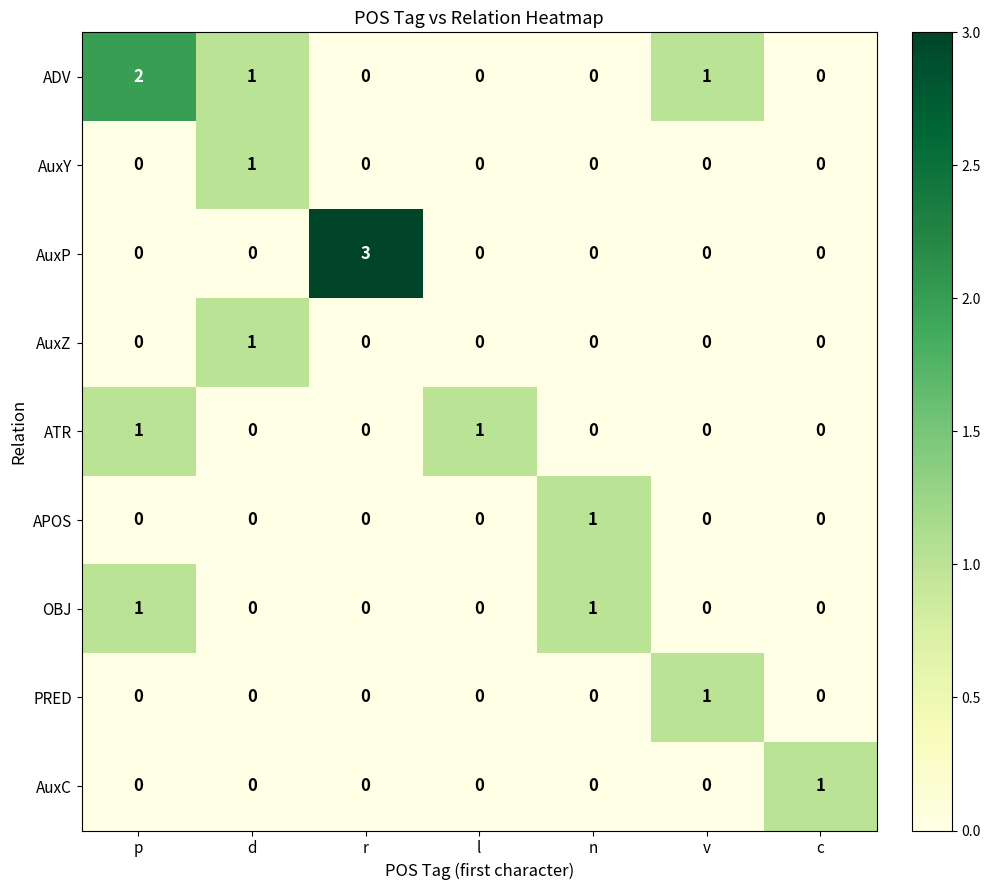

Which series has the largest total across all categories?

ADV